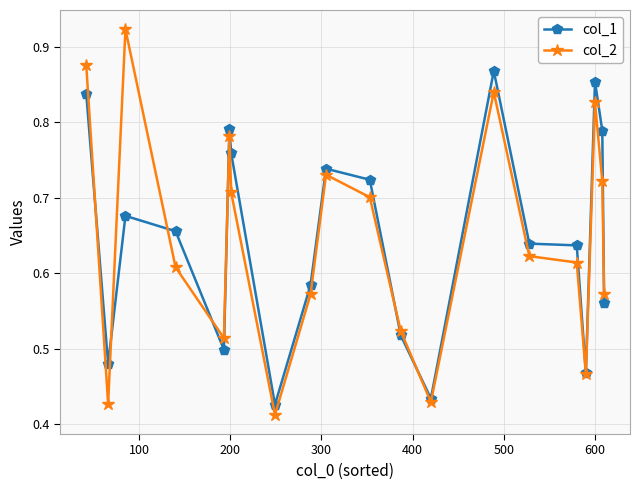

How many interior local peaks does the col_2 series have?

5